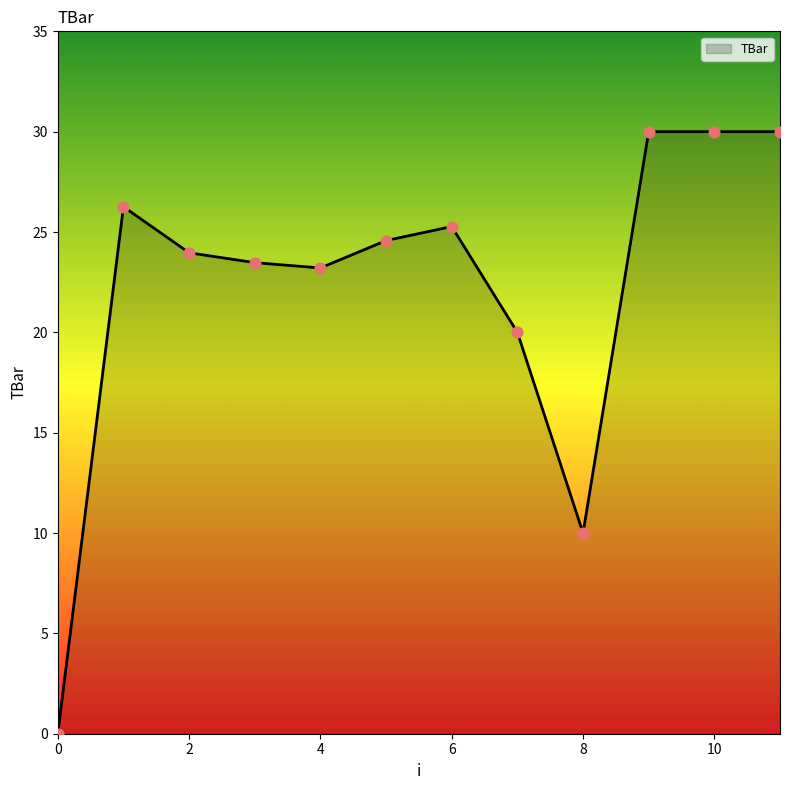

What is the maximum value shown in the chart?

30.0